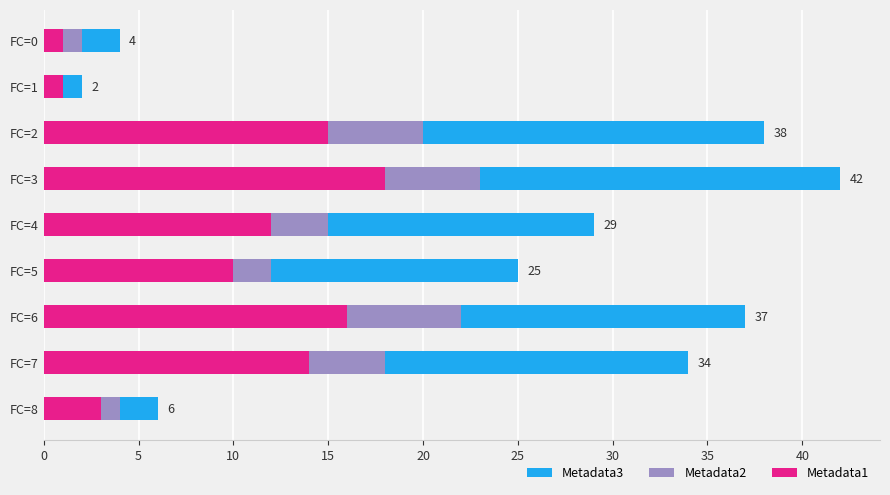

Reading left to right, extract all data points from this chart.

Metadata3: 6	34	37	25	29	42	38	2	4
Metadata2: 4	18	22	12	15	23	20	1	2
Metadata1: 3	14	16	10	12	18	15	1	1